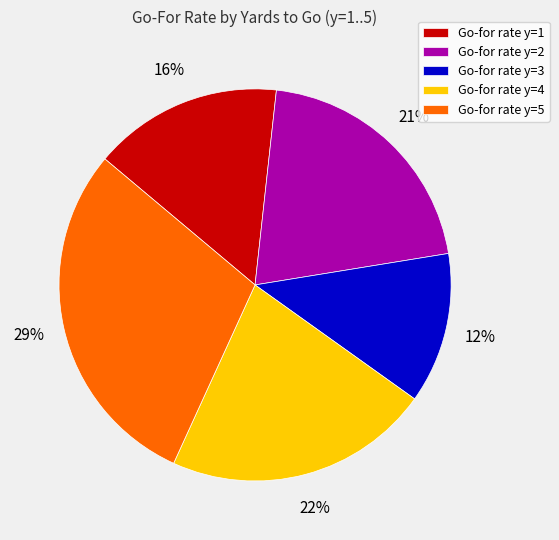

Between Go-for rate y=5 and Go-for rate y=2, which is larger?

Go-for rate y=5